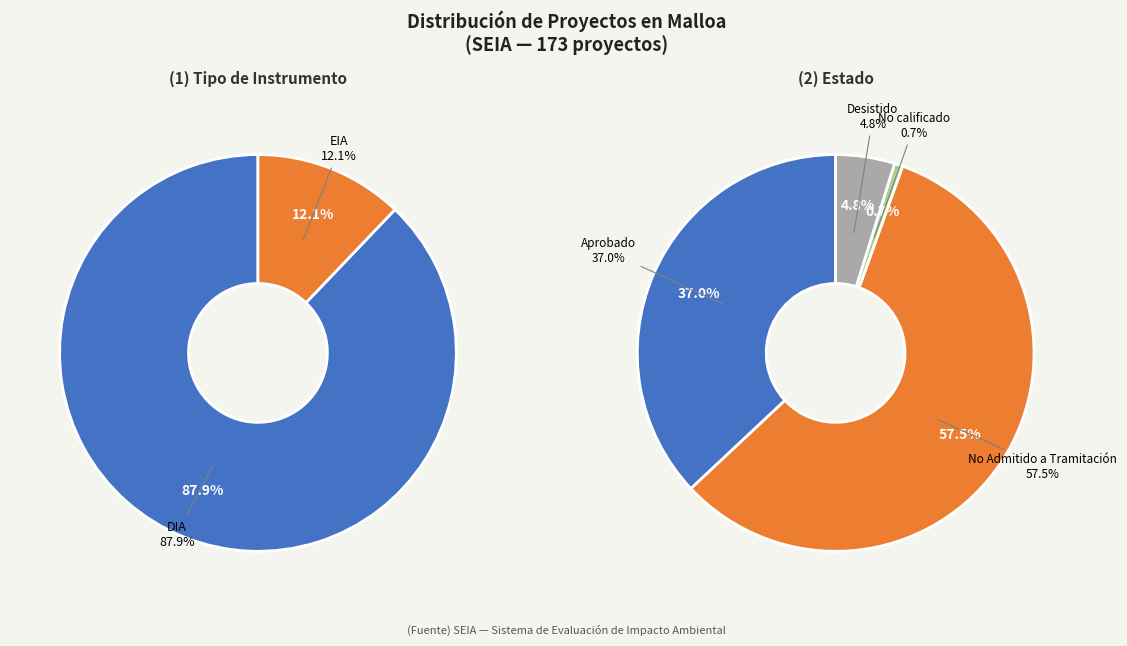

What is the largest slice in the pie chart?

DIA